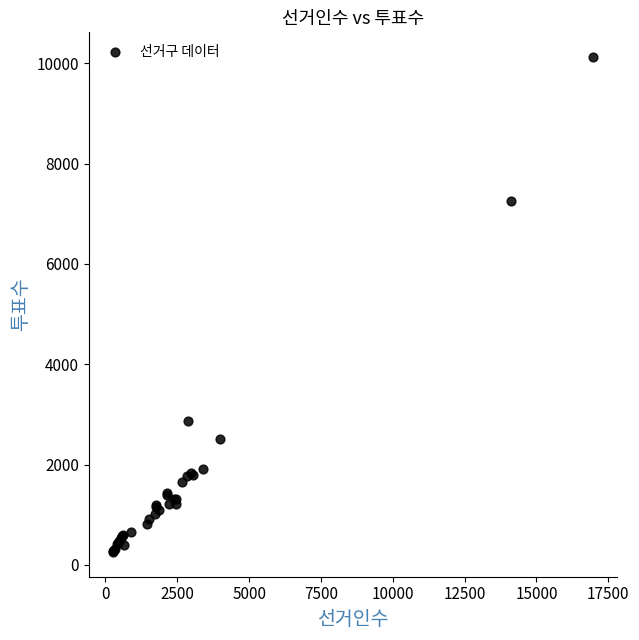

What Y value in the scatter plot is closest to 5189?

7258